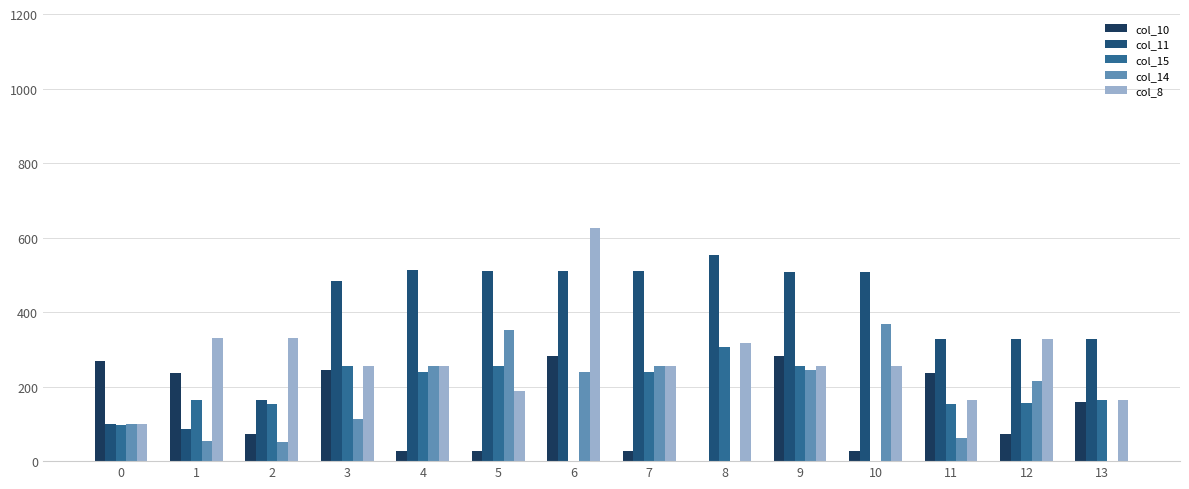

What is the value of the col_14 bar at the 13th from the left?

216.3